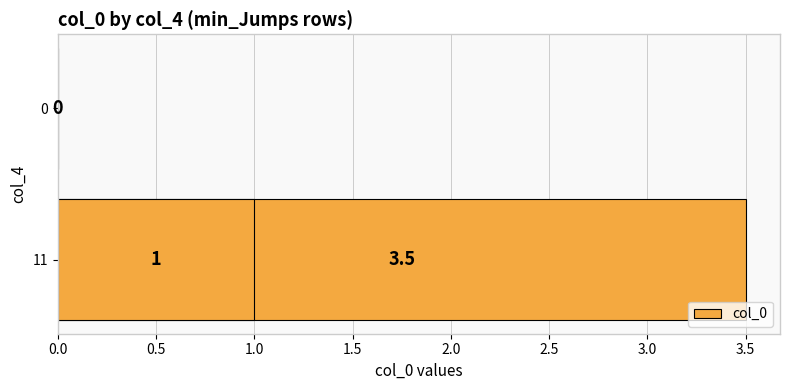

What is the average value?

1.5